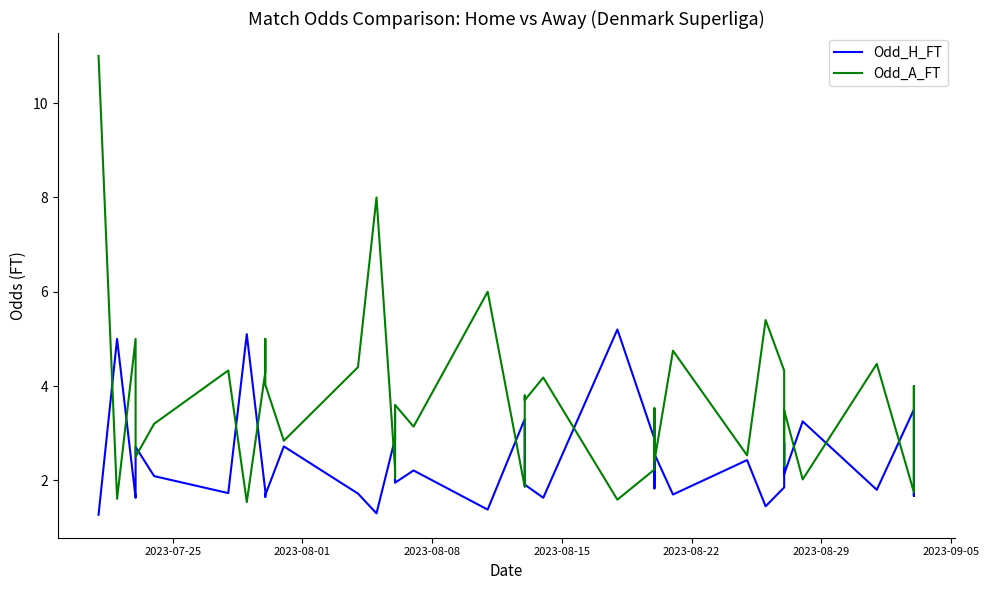

Is the value of Odd_A_FT at 29 greater than the value of Odd_H_FT at 30?

Yes